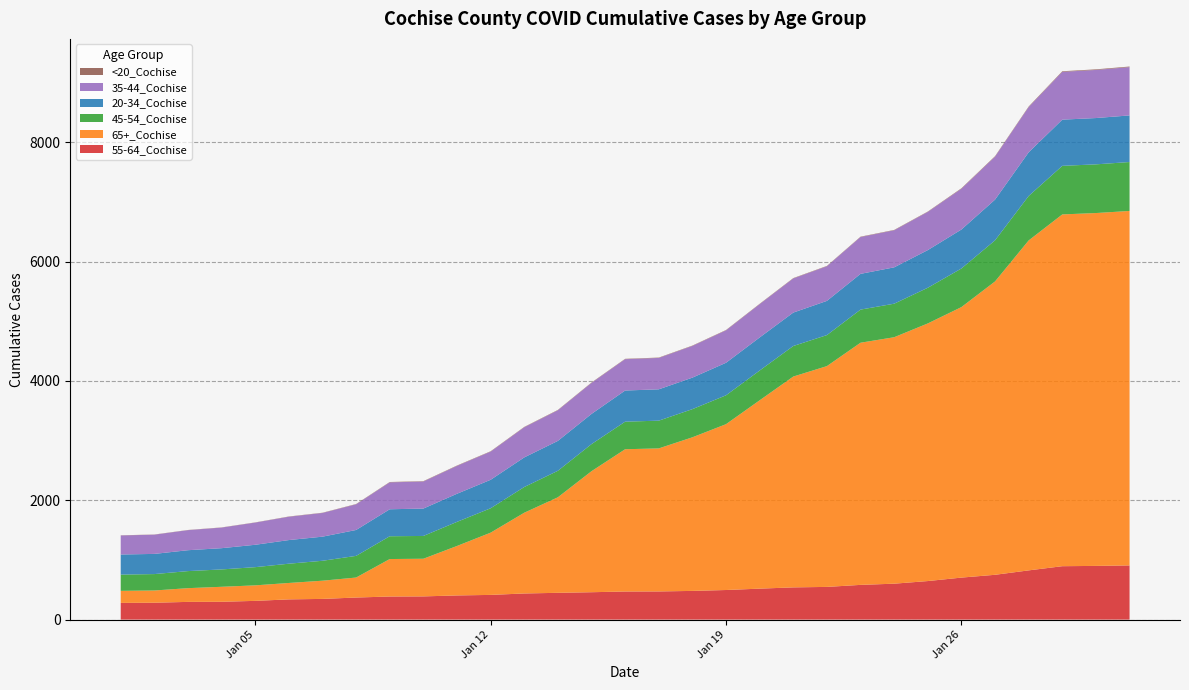

Reading right to left, transcribe all the data shown in this chart.

55-64_Cochise: 908	900	895	825	751	704	646	602	582	548	540	519	496	481	472	471	459	449	438	414	405	389	387	370	347	339	314	299	297	283	280
65+_Cochise: 5940	5913	5895	5529	4916	4533	4317	4130	4058	3700	3533	3156	2779	2574	2397	2384	2028	1601	1353	1043	829	631	628	335	305	275	260	251	230	205	202
45-54_Cochise: 820	816	814	745	689	647	598	562	555	520	512	499	484	472	465	462	454	444	431	409	404	382	382	363	334	323	305	291	286	275	272
20-34_Cochise: 781	776	774	732	682	653	631	609	599	573	560	554	545	528	525	522	506	501	496	477	471	459	452	434	404	396	375	356	350	338	337
35-44_Cochise: 809	806	801	758	720	683	640	621	617	580	572	558	543	531	526	525	520	513	505	472	467	453	451	430	397	391	372	345	336	322	319
<20_Cochise: 10	10	10	9	8	8	6	6	6	6	6	6	6	6	6	6	6	6	6	6	6	6	6	5	4	4	3	3	3	3	3